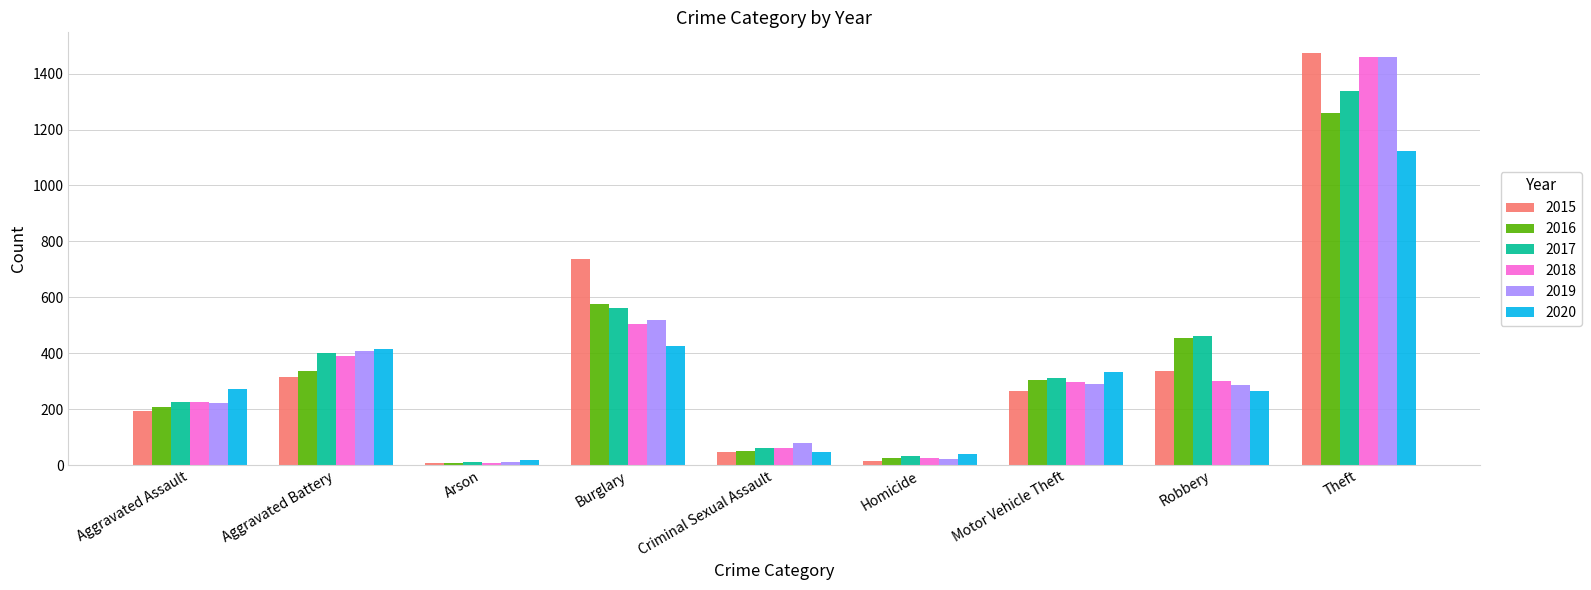

What is the sum of the 2019 values at Burglary and Criminal Sexual Assault?

594